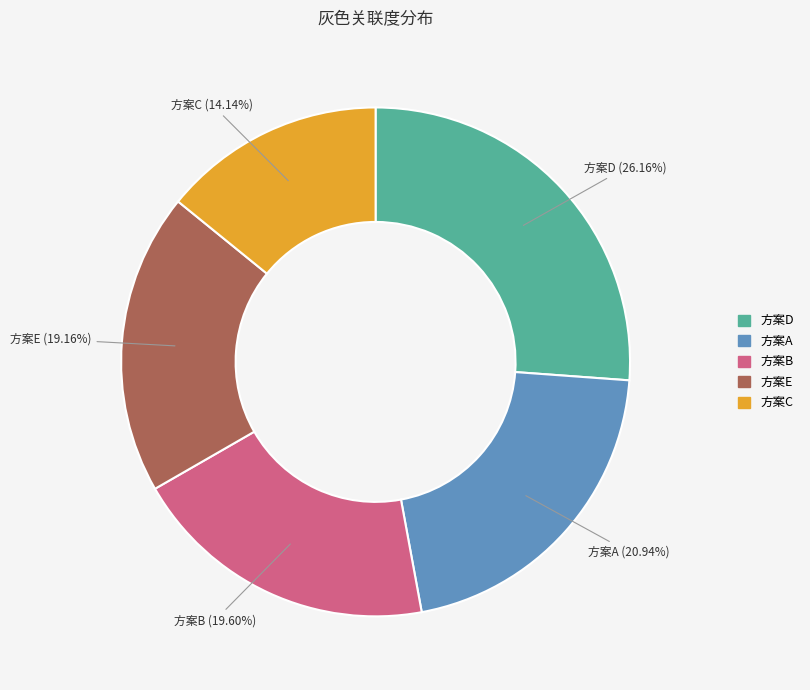

Combined, do 方案B and 方案D account for over 50%?

No